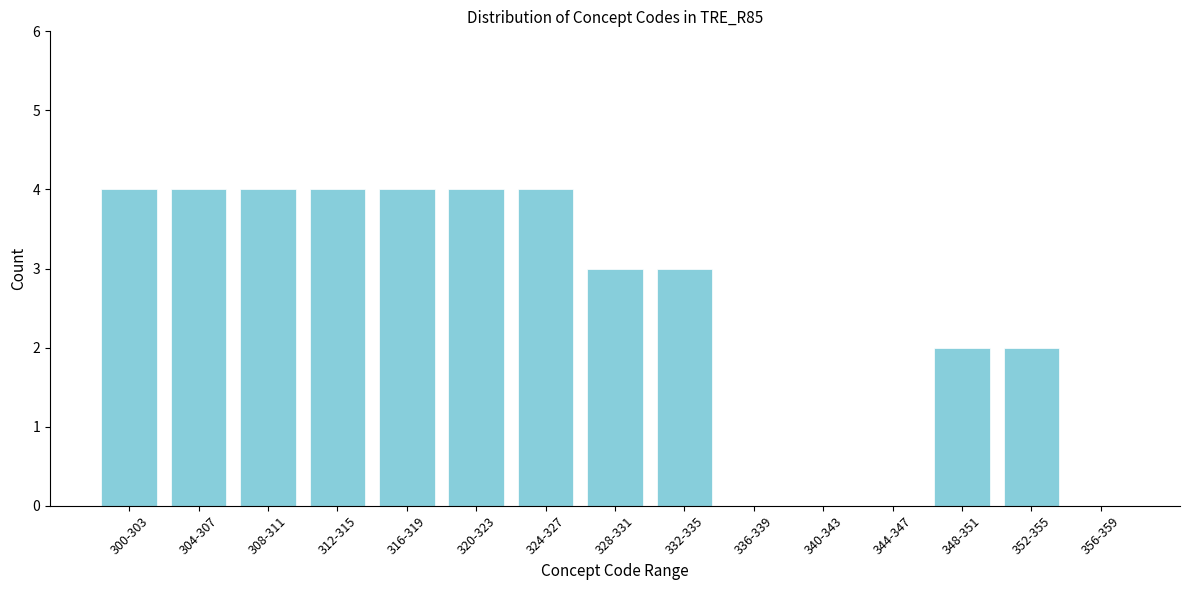

Reading right to left, extract all data points from this chart.

356-359=0	352-355=2	348-351=2	344-347=0	340-343=0	336-339=0	332-335=3	328-331=3	324-327=4	320-323=4	316-319=4	312-315=4	308-311=4	304-307=4	300-303=4